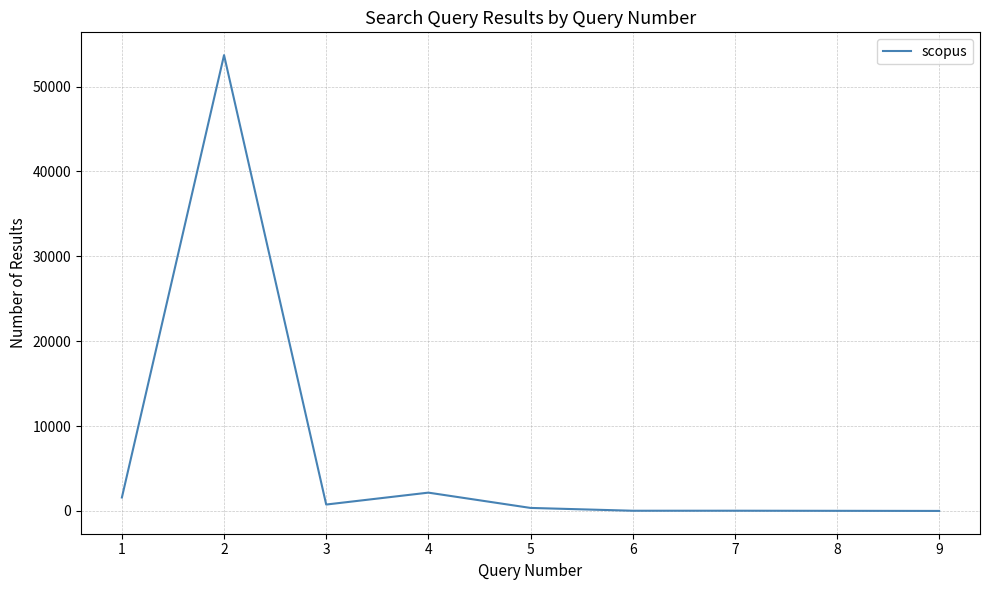

What is the greatest value displayed?

53711